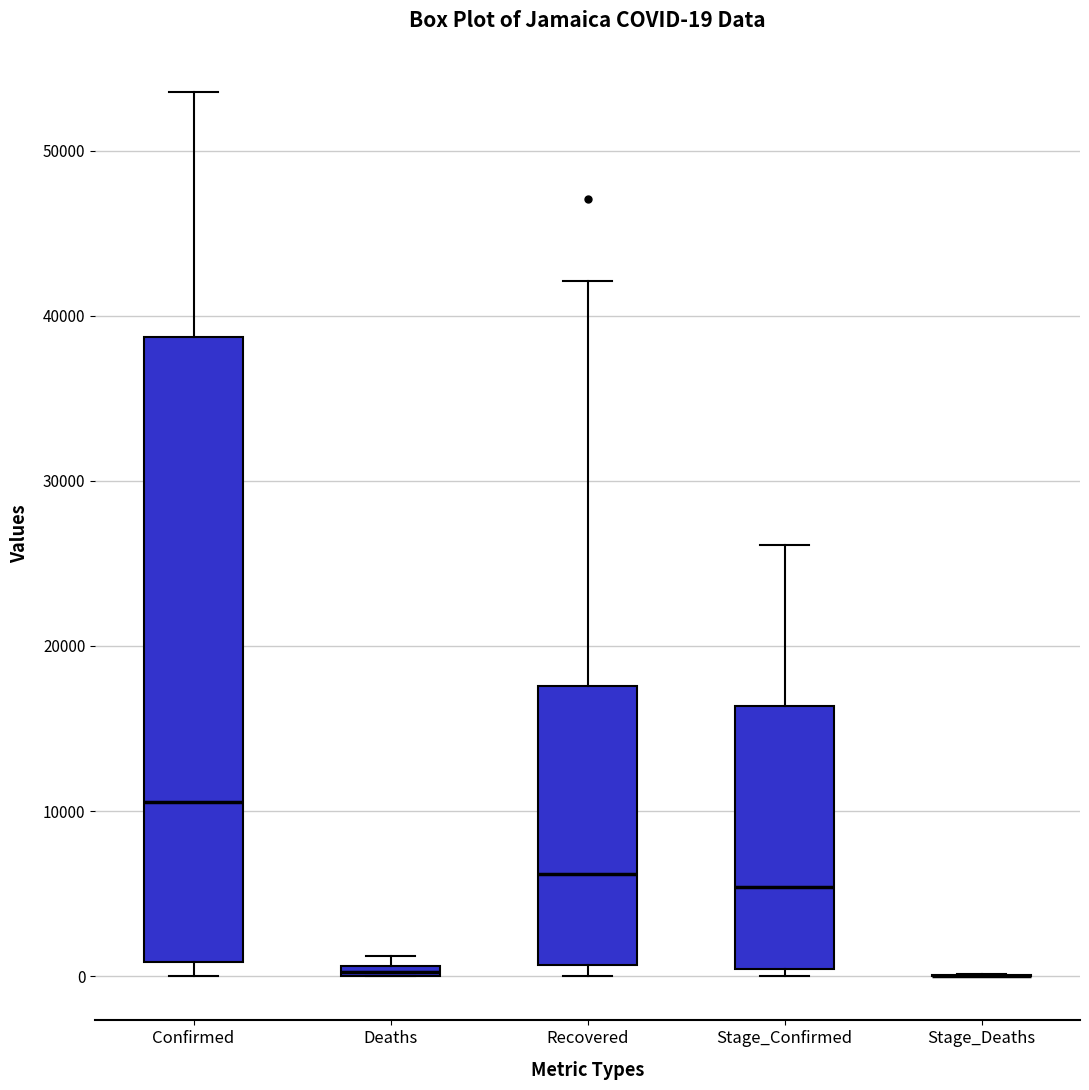

Comparing the boxes themselves (not the whiskers), which one is the tallest?

Confirmed